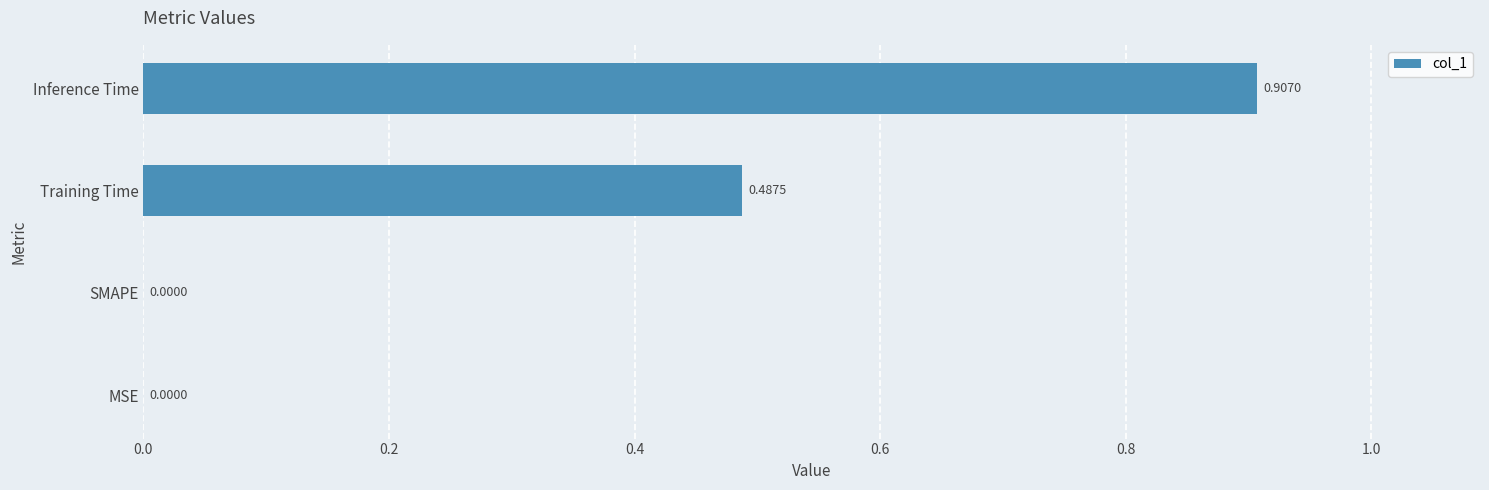

What is the sum of all values?

1.4